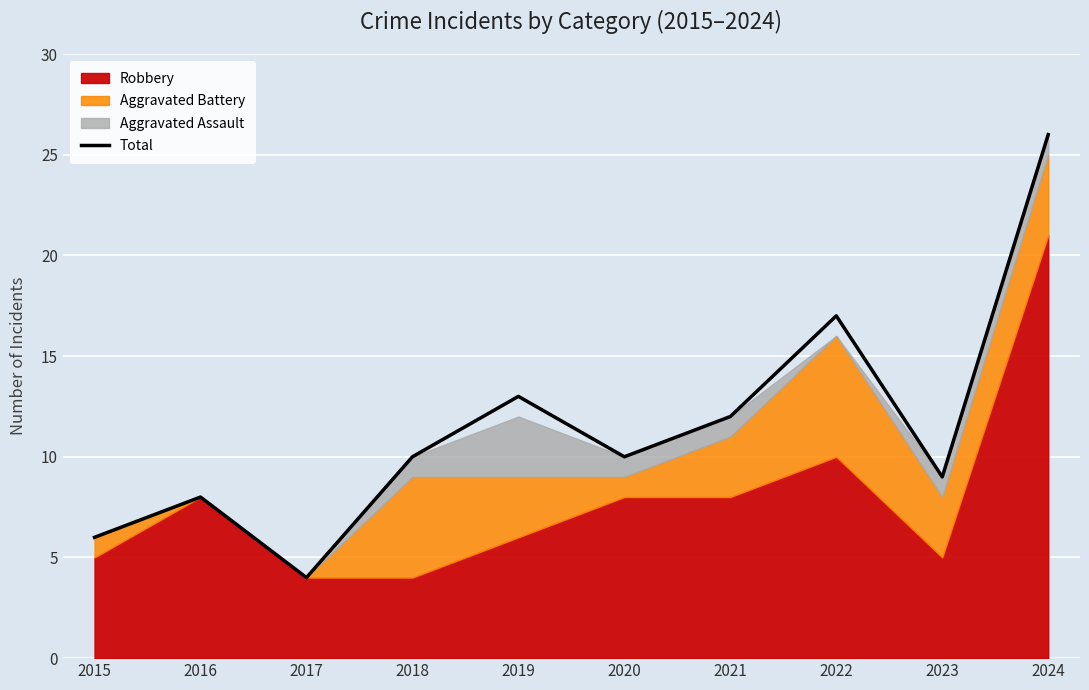

What is the sum of the values at 2016 and 2020?

18